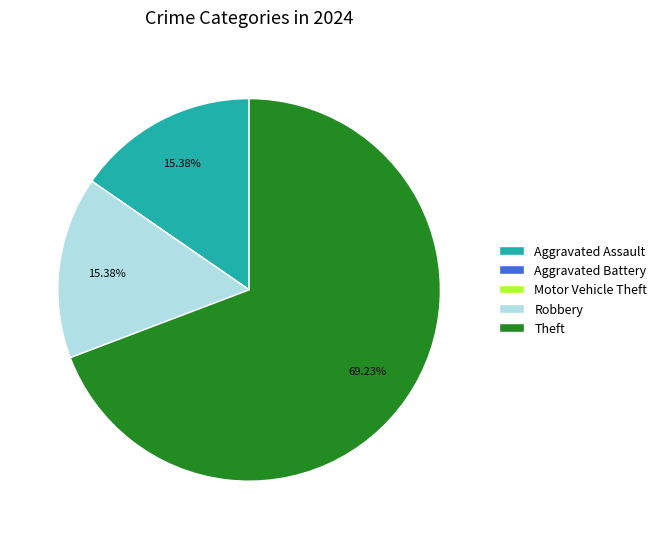

What is the total percentage of Robbery and Theft?

84.6%